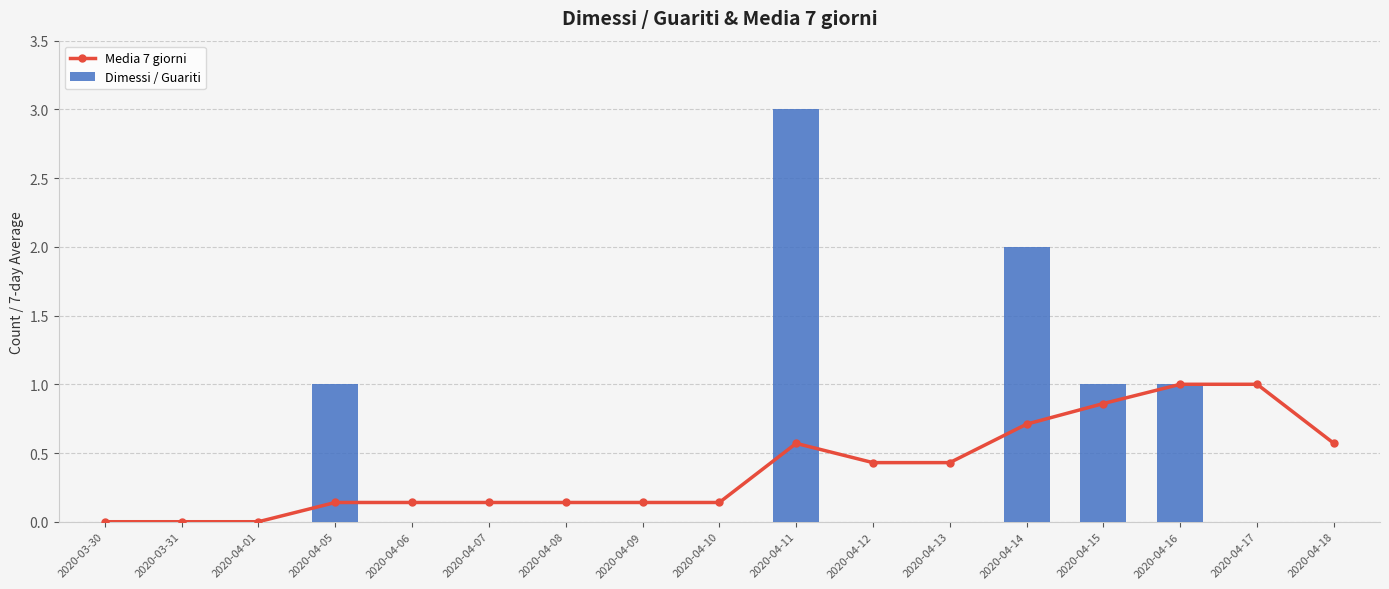

List the series in order of their overall mean, highest first.

Dimessi / Guariti, Media 7 giorni